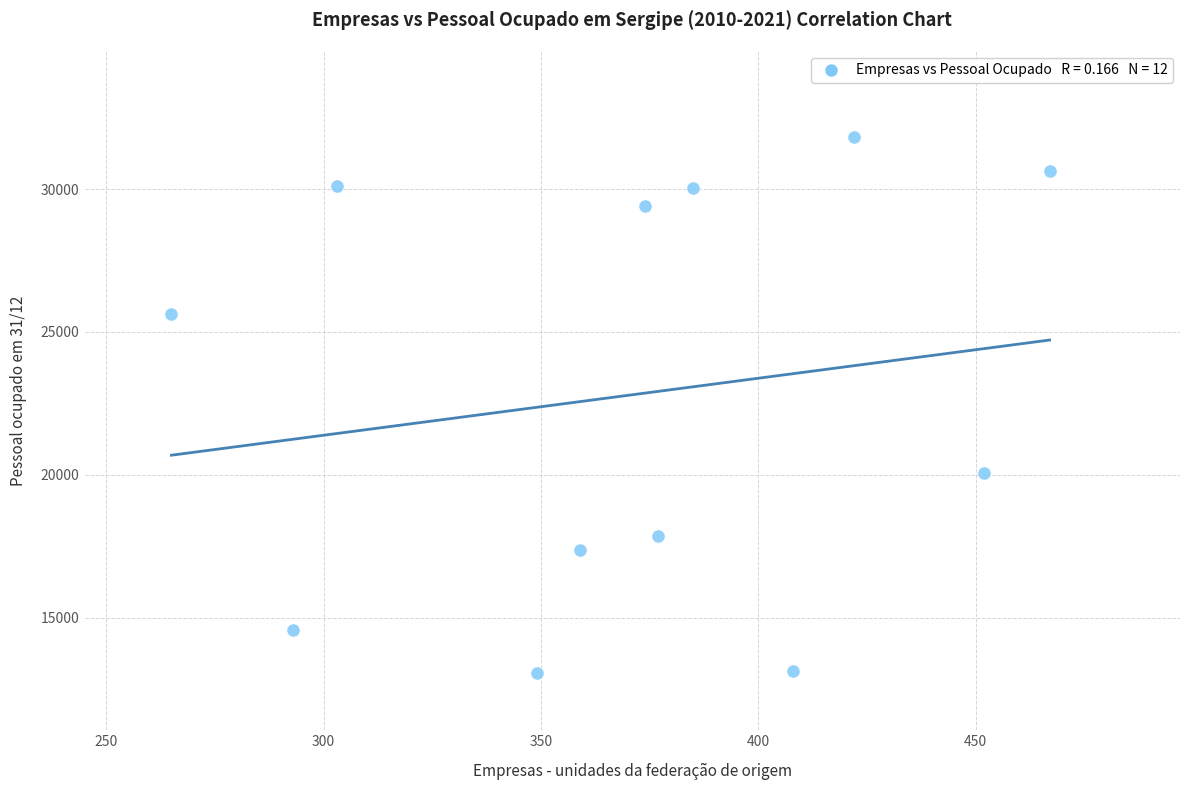

What is the average X value?

371